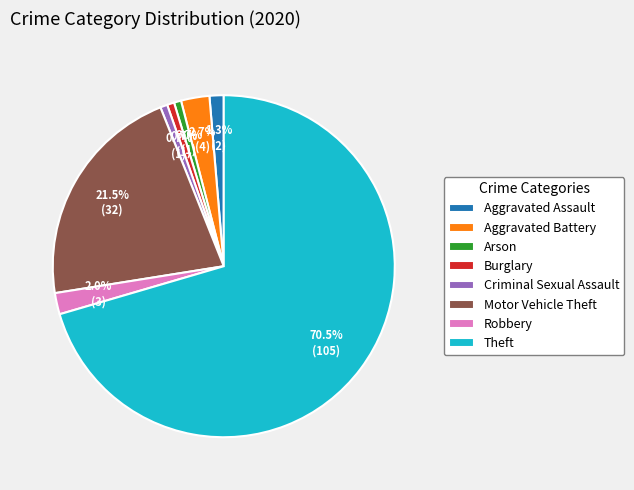

To the nearest percent, what is the average slice percentage?

12%